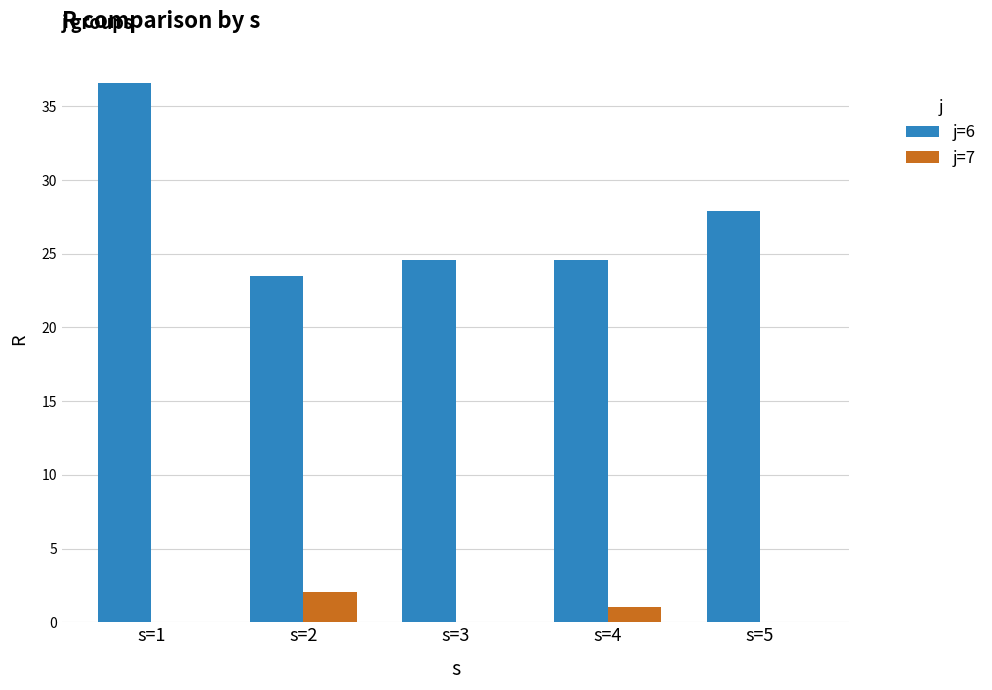

At which category is the sum across all series the highest?

s=1